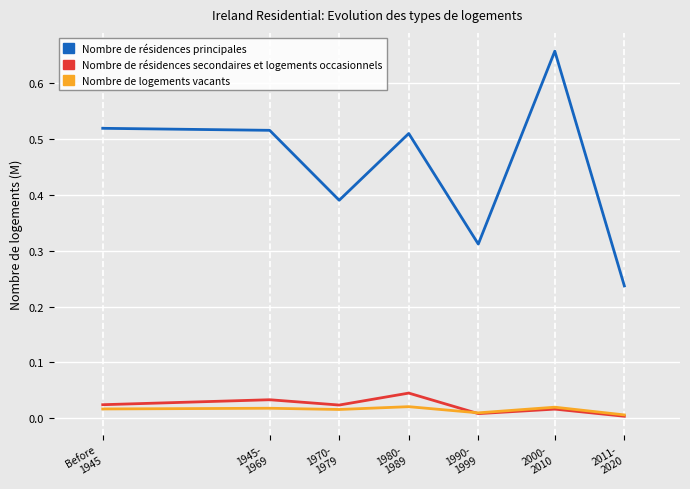

At how many categories does at least one series exceed 0?

7